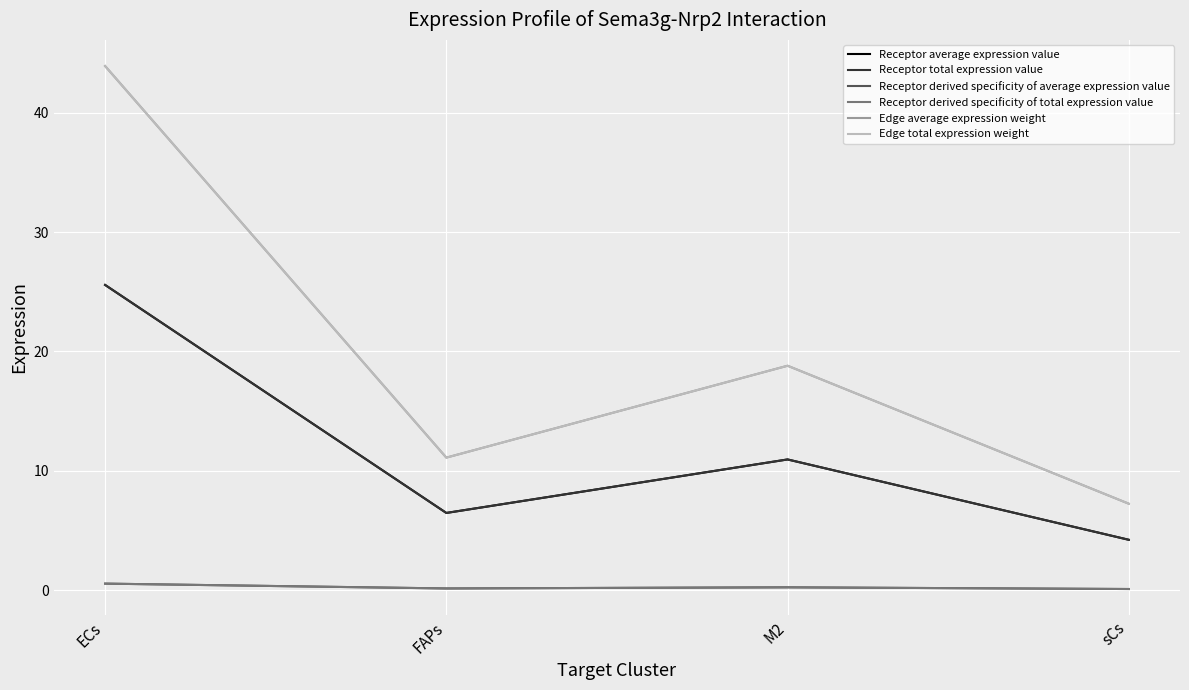

Does the chart have visible grid lines?

Yes